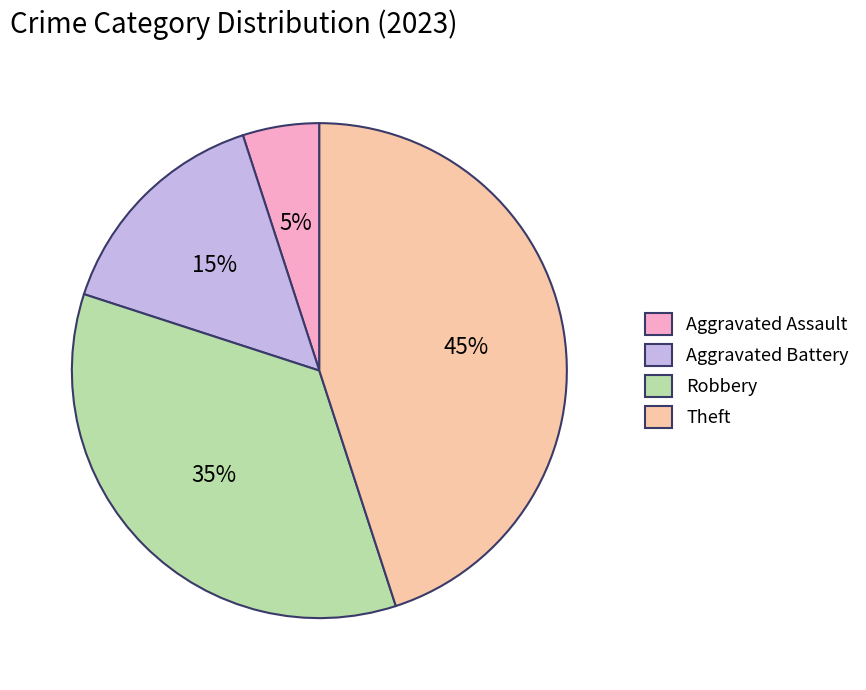

Which slice is the largest?

Theft